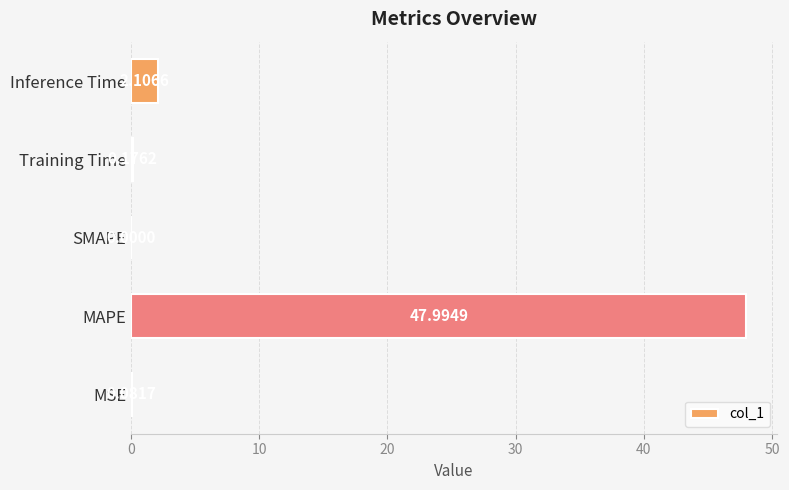

At which label is the value closest to 23?

Inference Time